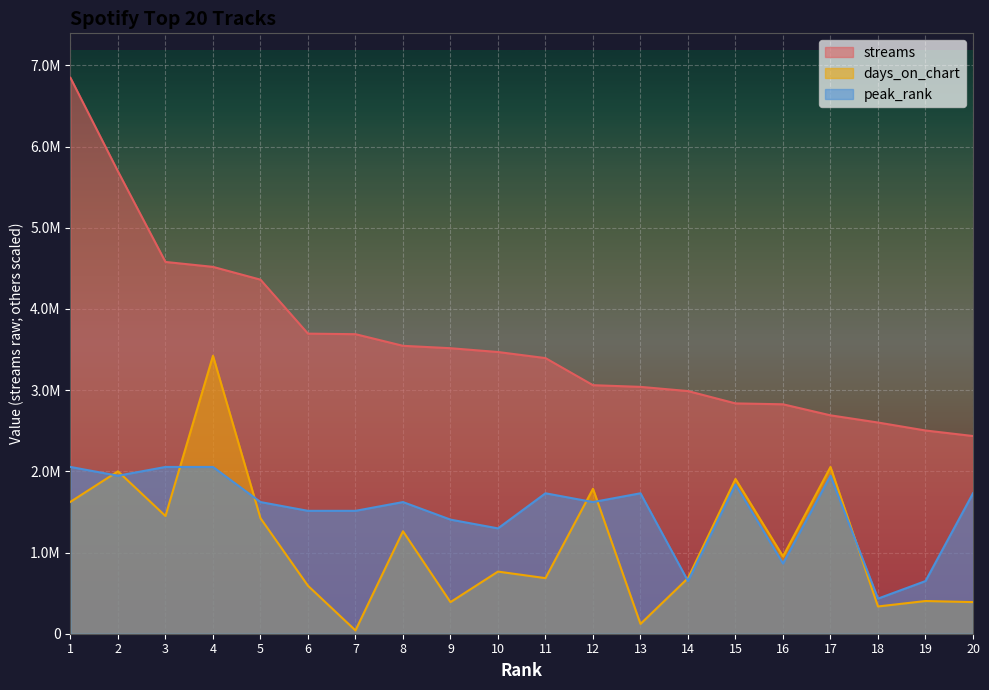

What is the lowest value of the peak_rank series?

432411.1